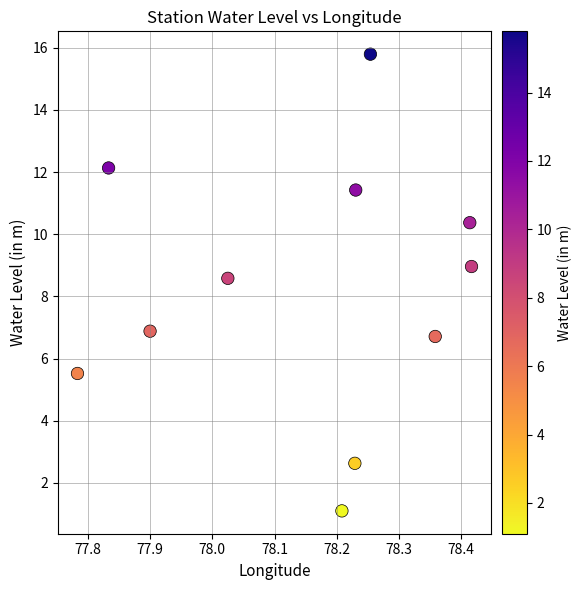

What Y value in the scatter plot is closest to 8?

8.6